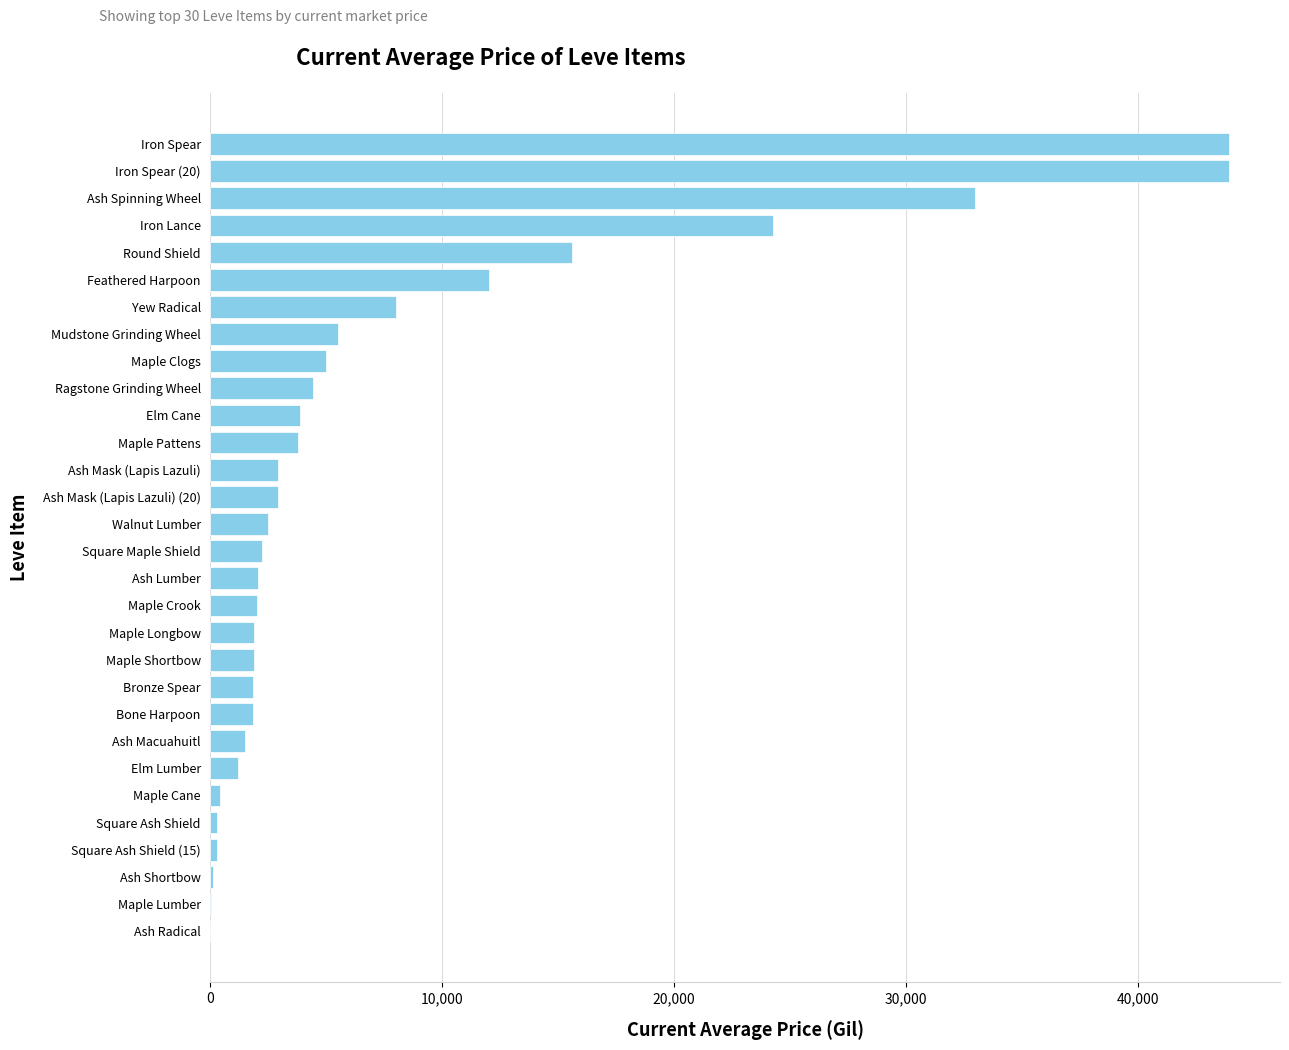

How many categories are shown in the chart?

30